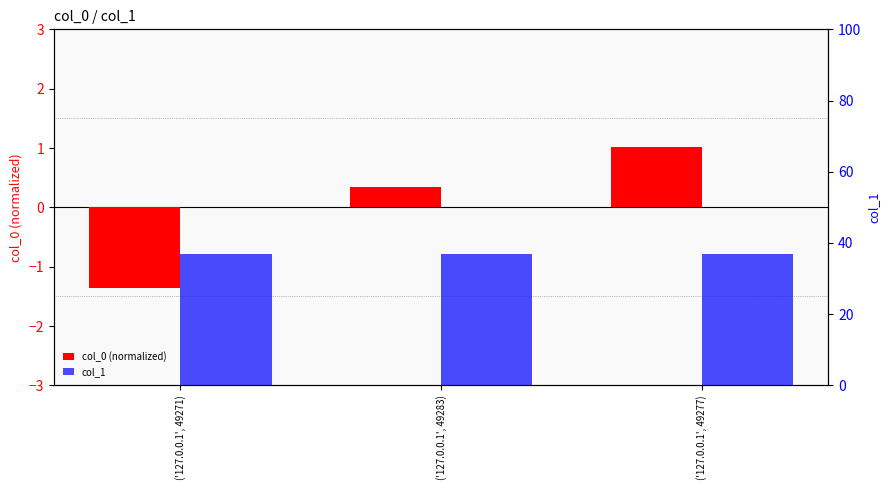

What is the sum of all col_1 values?

111.0